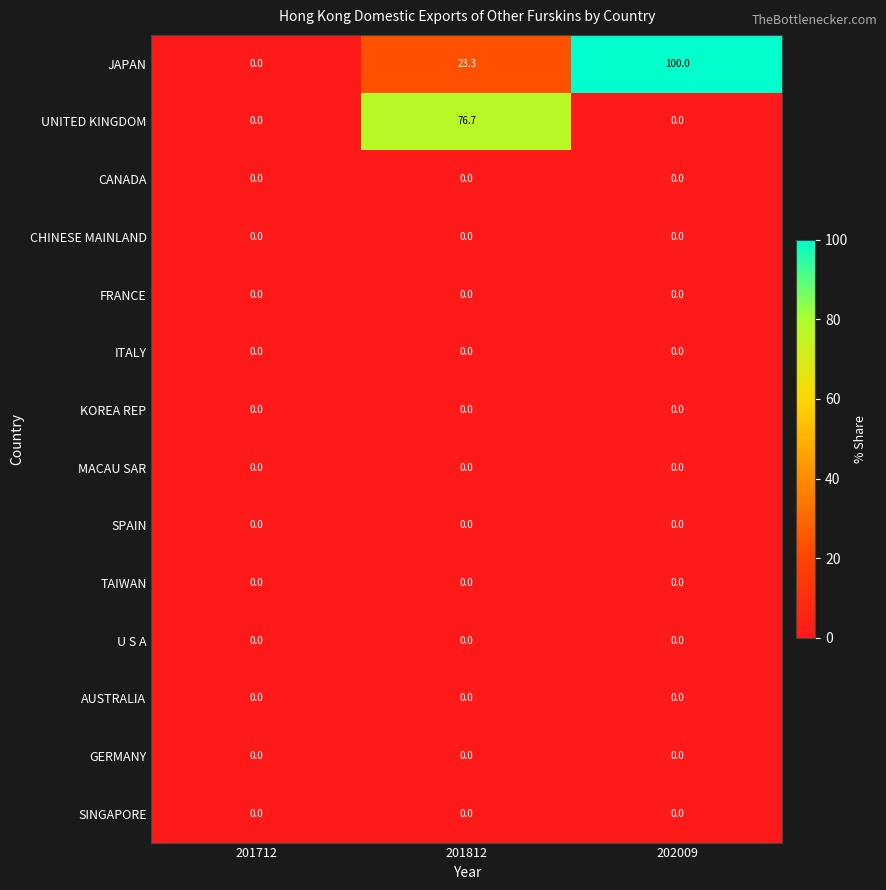

Which series has the largest total across all categories?

JAPAN